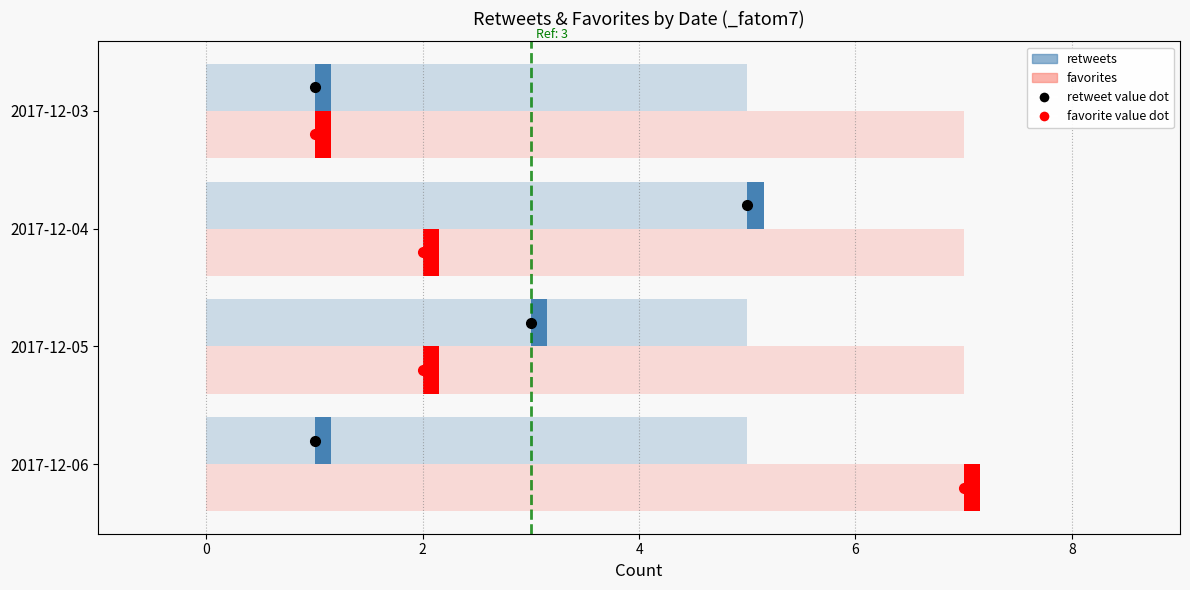

What is the average value of the favorites series?

3